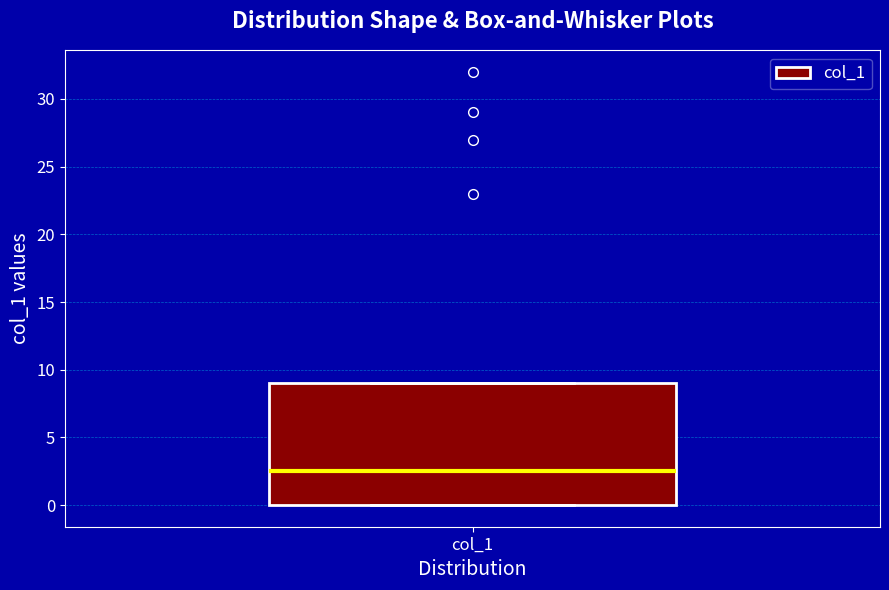

Where is the upper edge of the box for col_1 on the y-axis? The values are not printed on the chart, so give them approximately, as read against the axis.

9.0